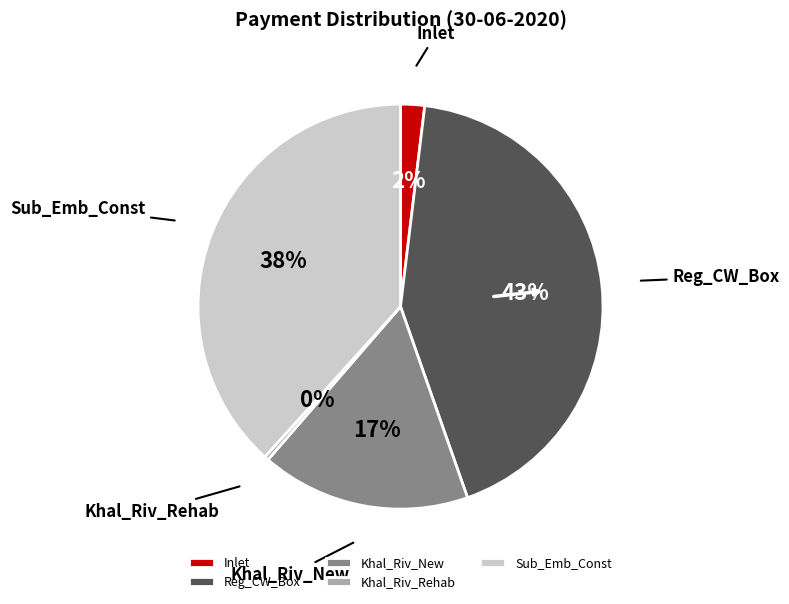

True or false: Sub_Emb_Const accounts for 38% of the total.

True